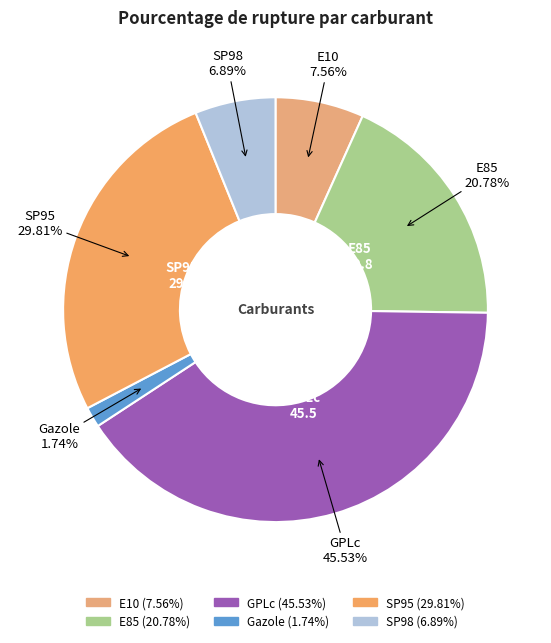

Does SP98 represent more than half of the total?

No